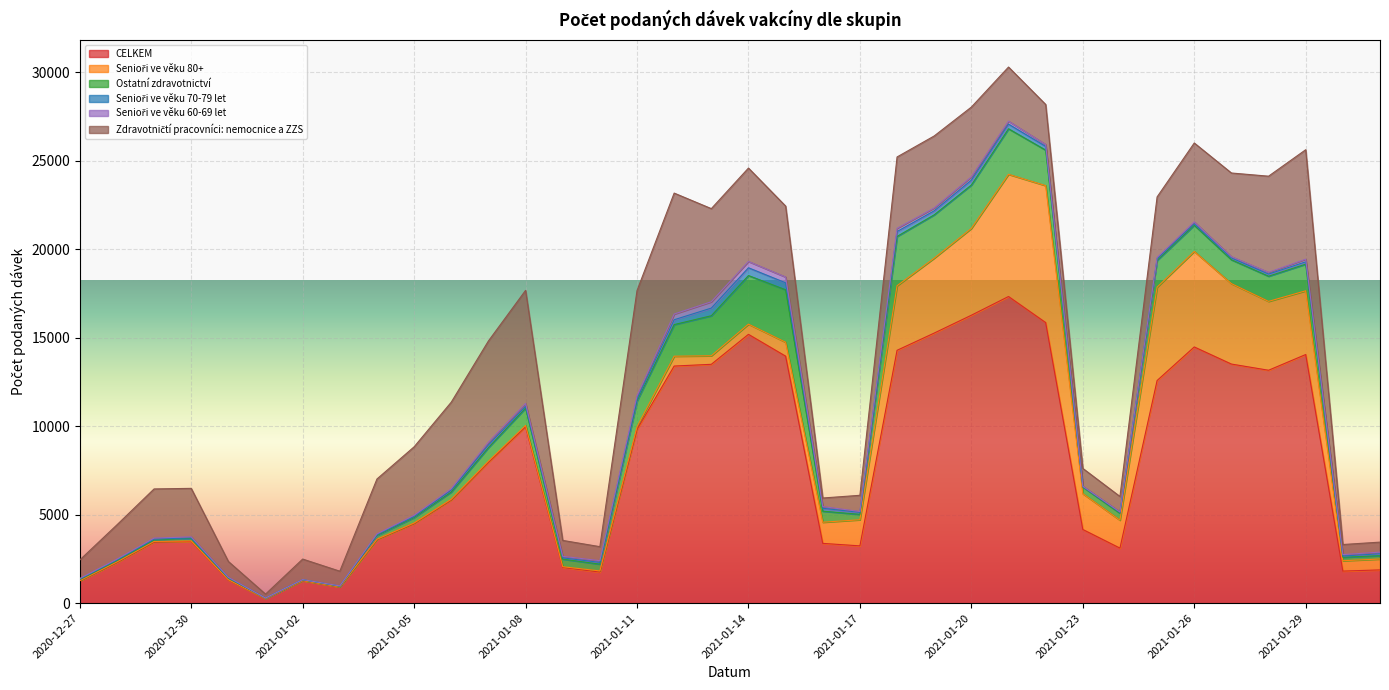

Does the chart display data point markers on the line(s)?

No